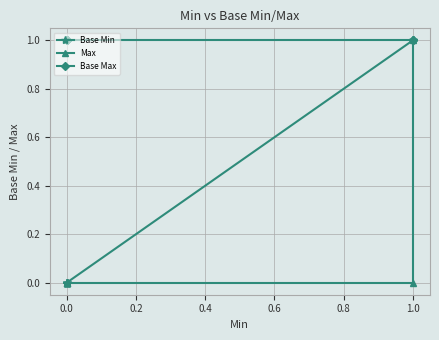

How many lines are shown in the chart?

3